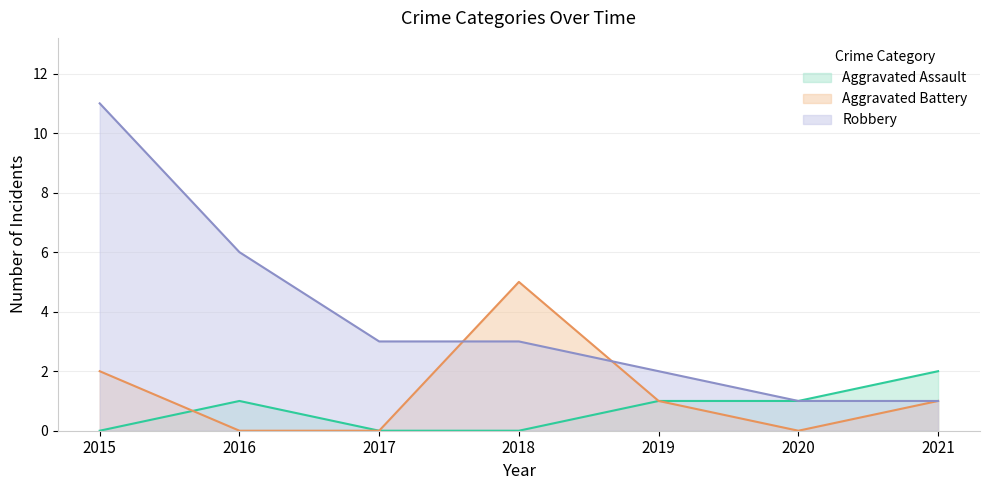

At which category is the sum across all series the highest?

2015